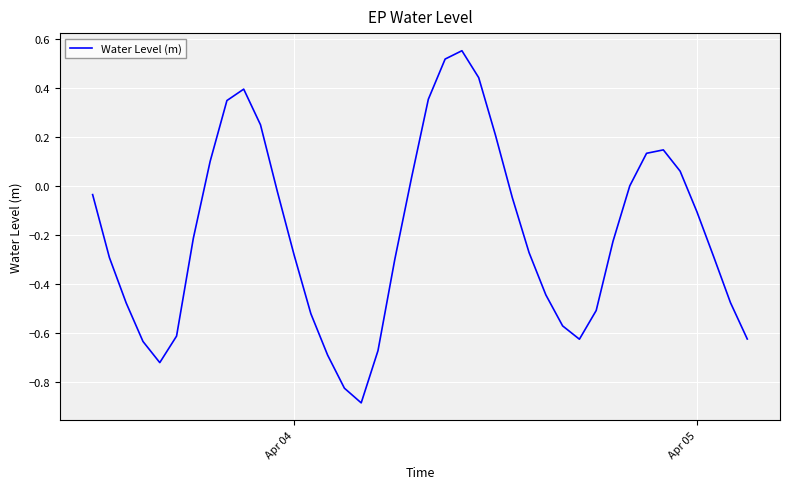

How many lines are shown in the chart?

1